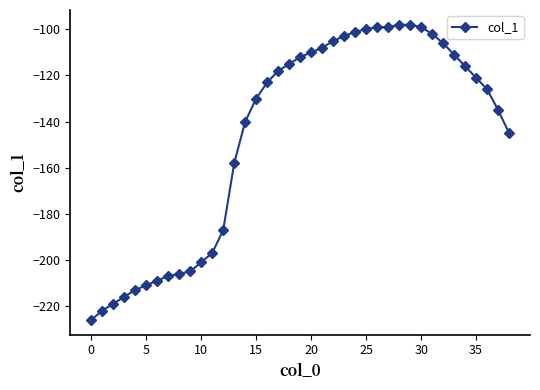

What is the greatest value displayed?

-98